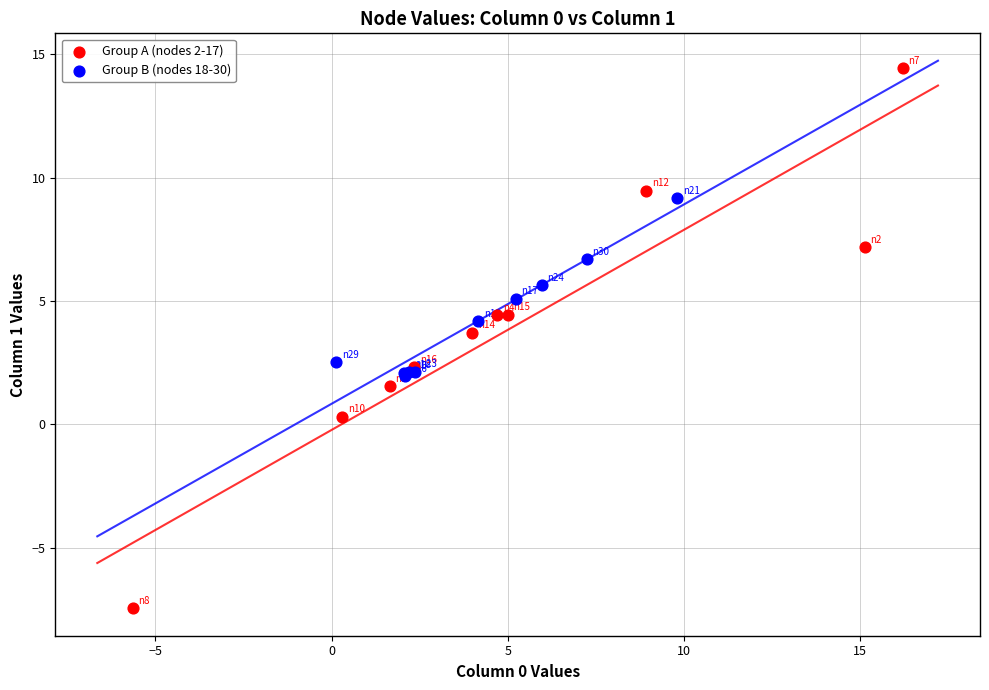

Which series has the largest Y range (max minus min)?

Group A (nodes 2-17)